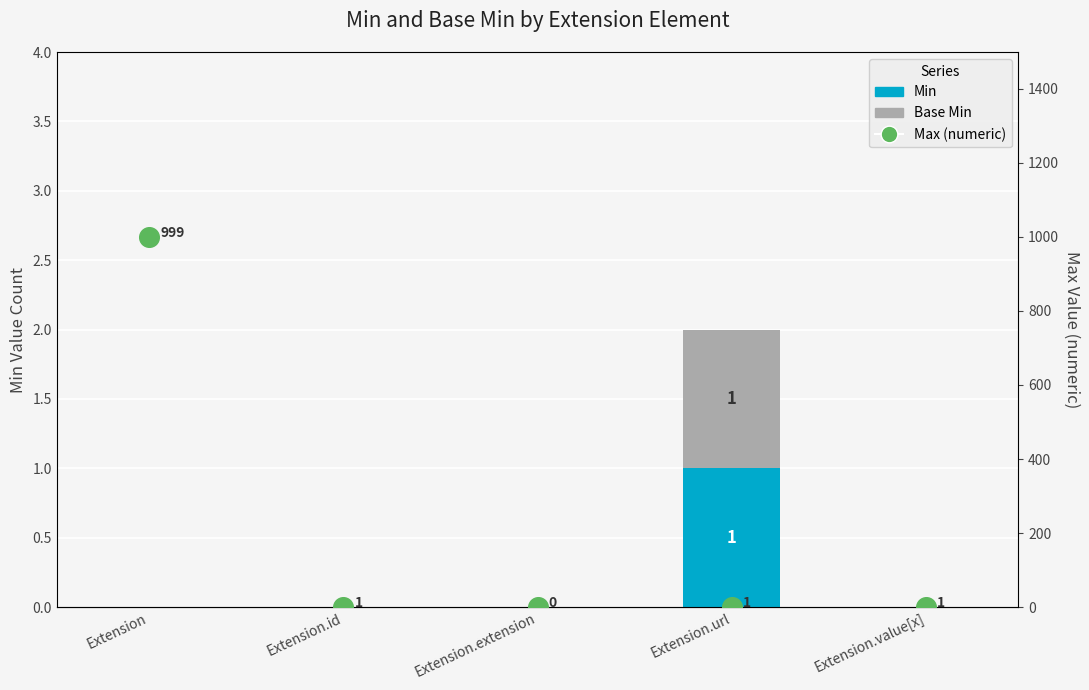

Which series has the largest total across all categories?

Max (numeric)